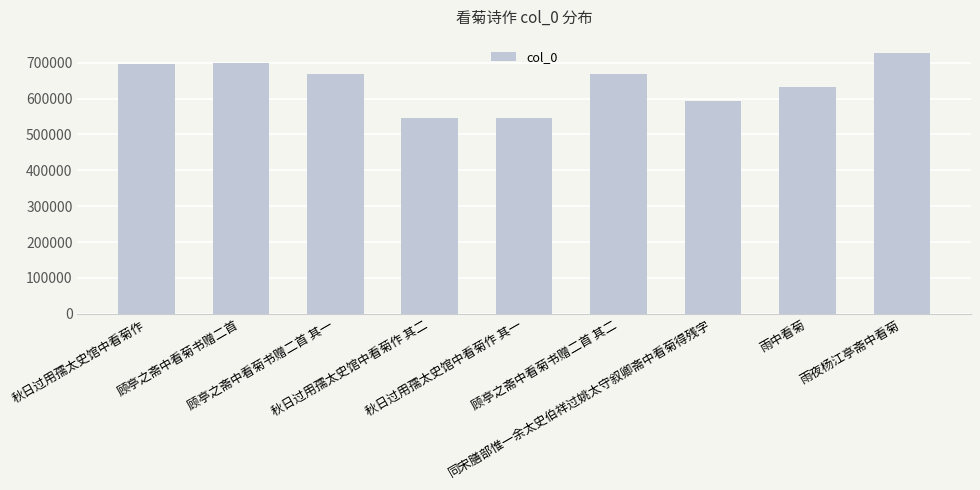

What position from the right is 雨中看菊?

2